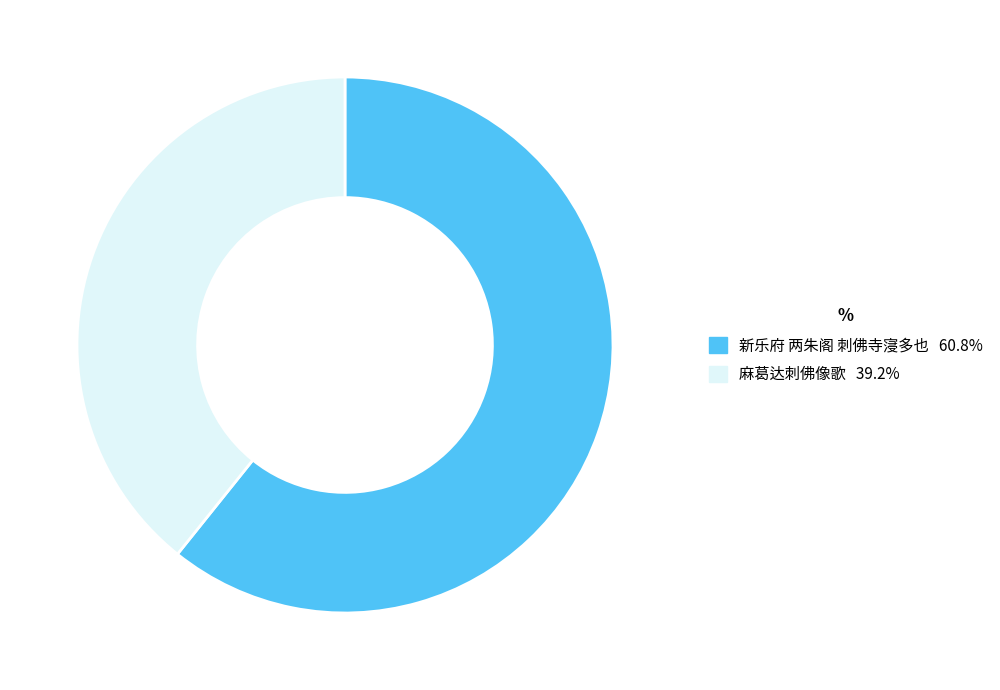

Does 麻葛达刺佛像歌 account for over 50% of the chart?

No